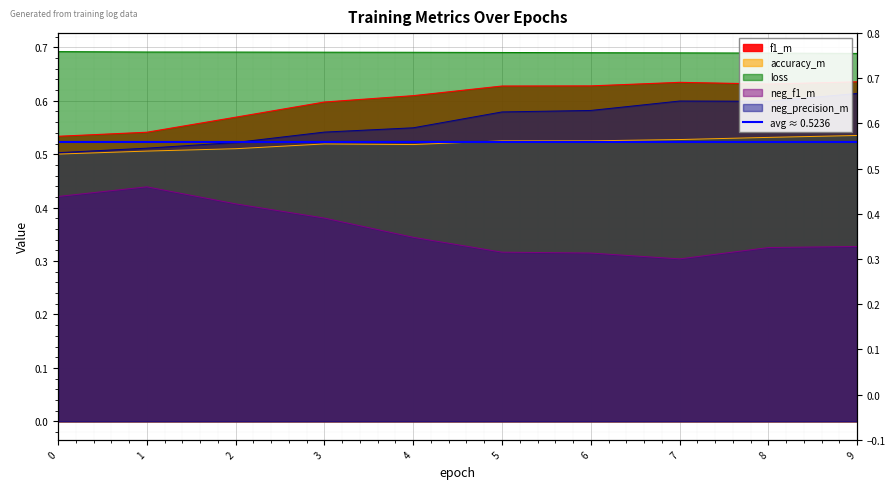

Is it true that loss equals 0.4 at 4?

False